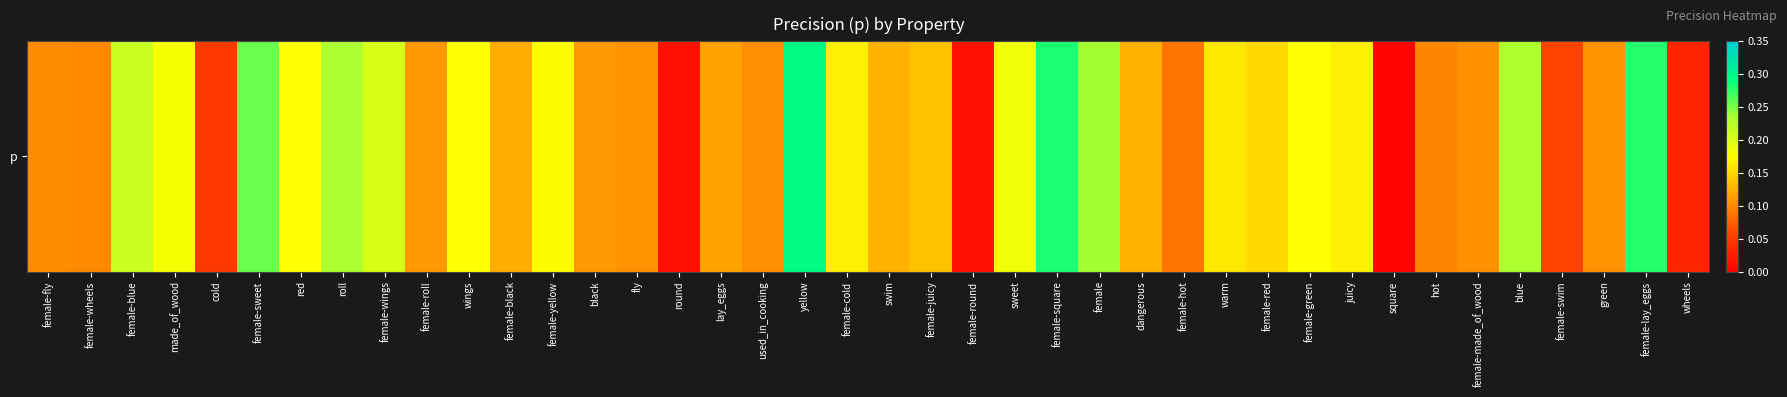

The value at lay_eggs is 0.1. True or false?

True